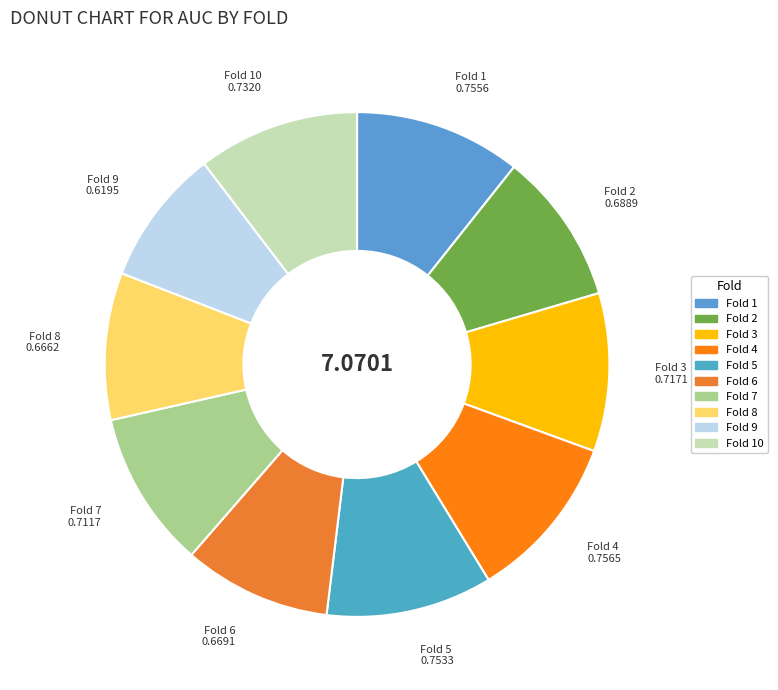

Count the number of slices in the pie.

10